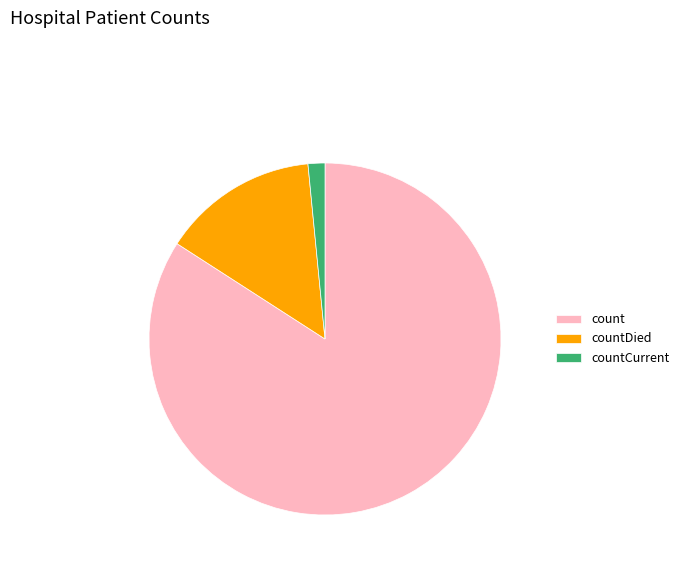

Is it true that countDied is 14% of the pie?

True